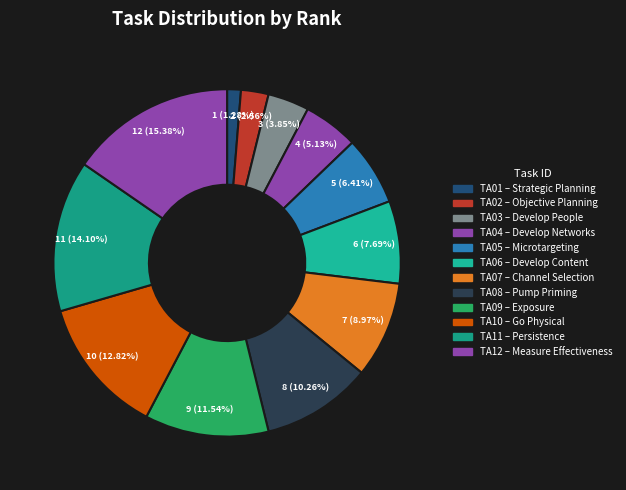

To the nearest percent, what is the difference between the largest and smallest slice percentages?

14%